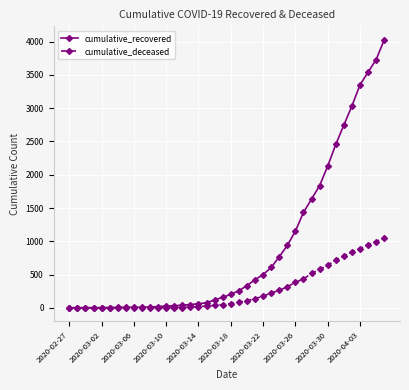

At how many categories does at least one series exceed 3224?

4